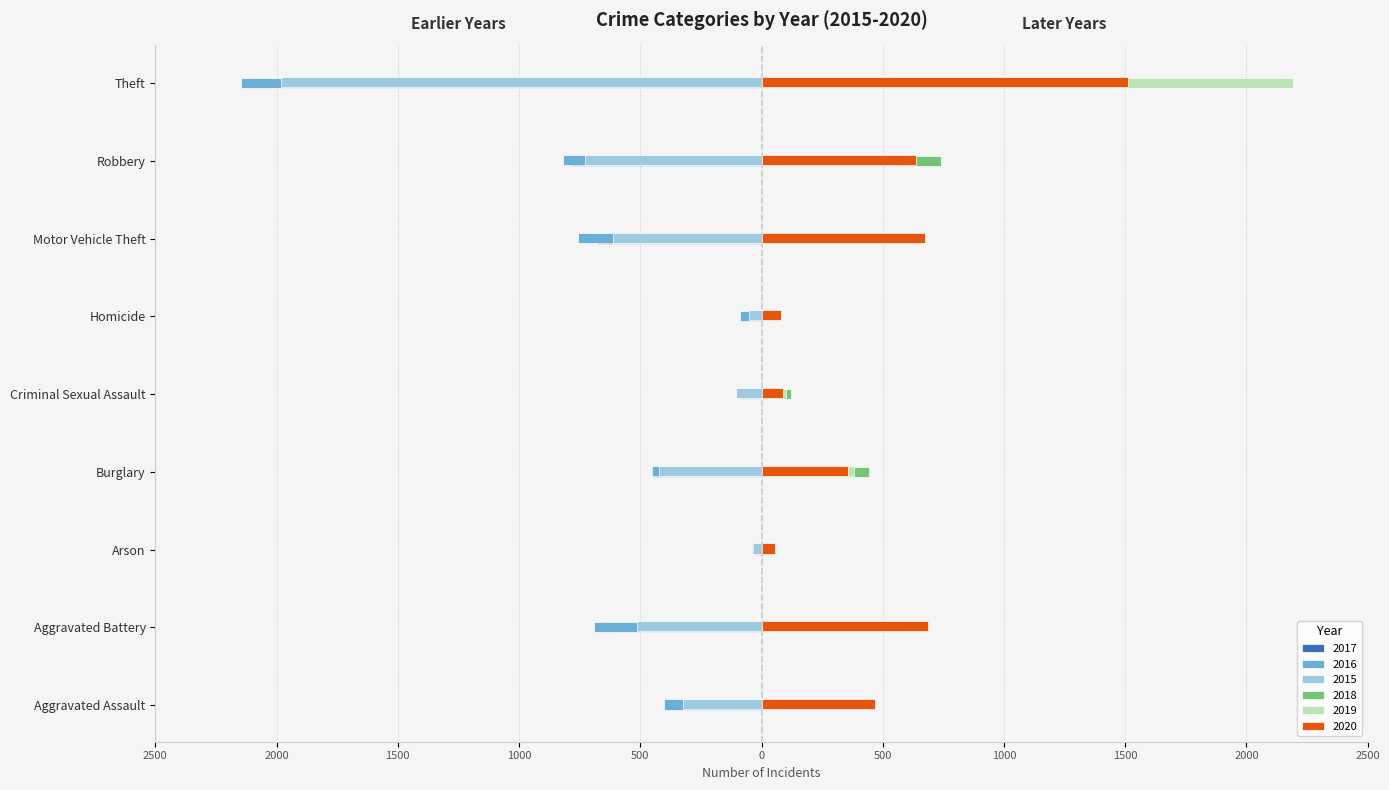

What are all the series names shown in the legend?

2017, 2016, 2015, 2018, 2019, 2020